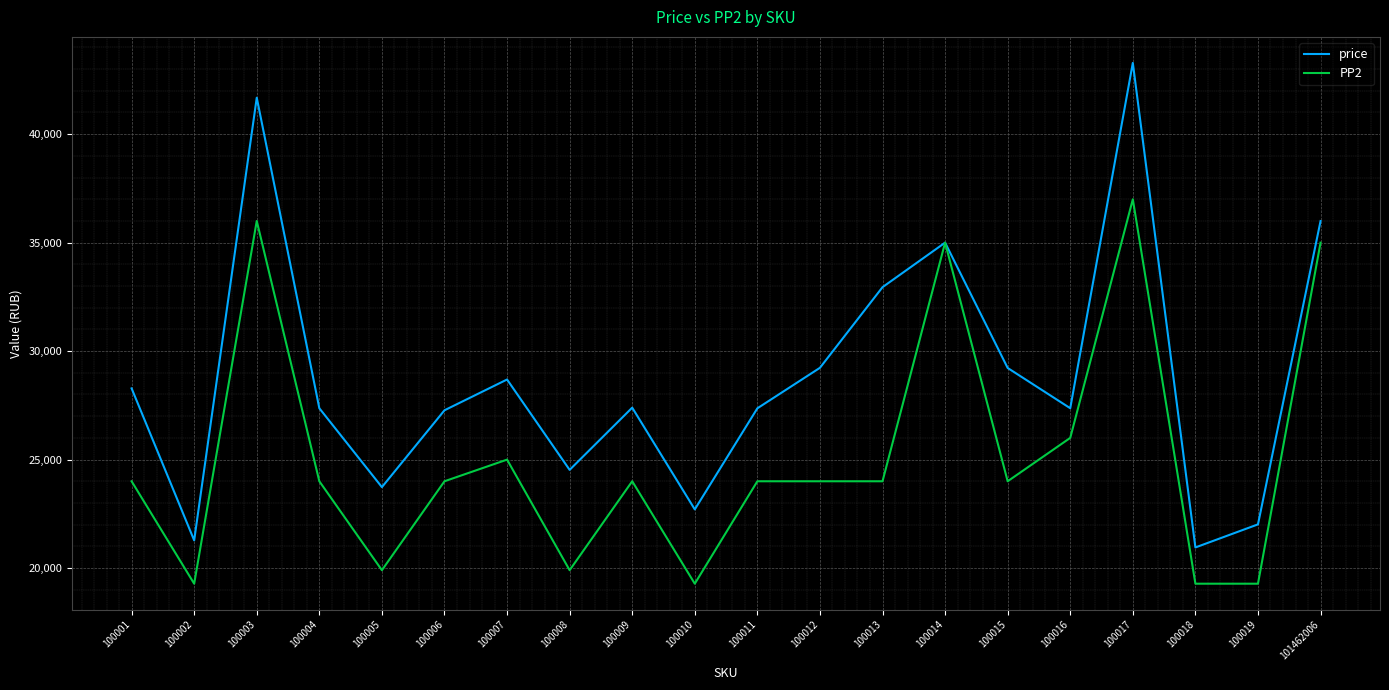

How many interior local peaks does the price series have?

5